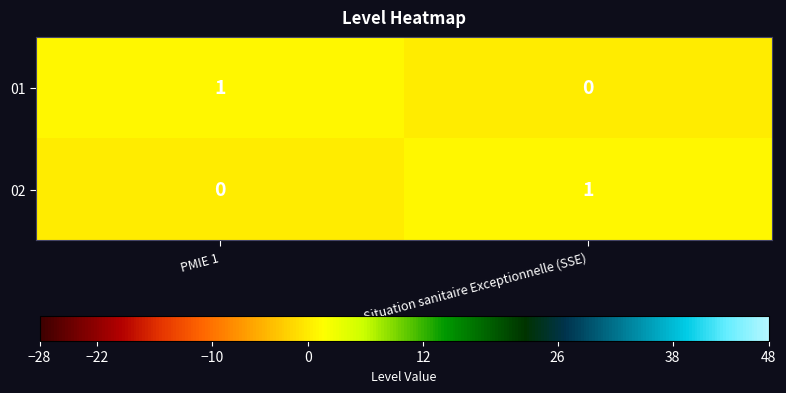

Reading left to right, list all the values displayed in this chart.

01: PMIE 1=1	Situation sanitaire Exceptionnelle (SSE)=0
02: PMIE 1=0	Situation sanitaire Exceptionnelle (SSE)=1